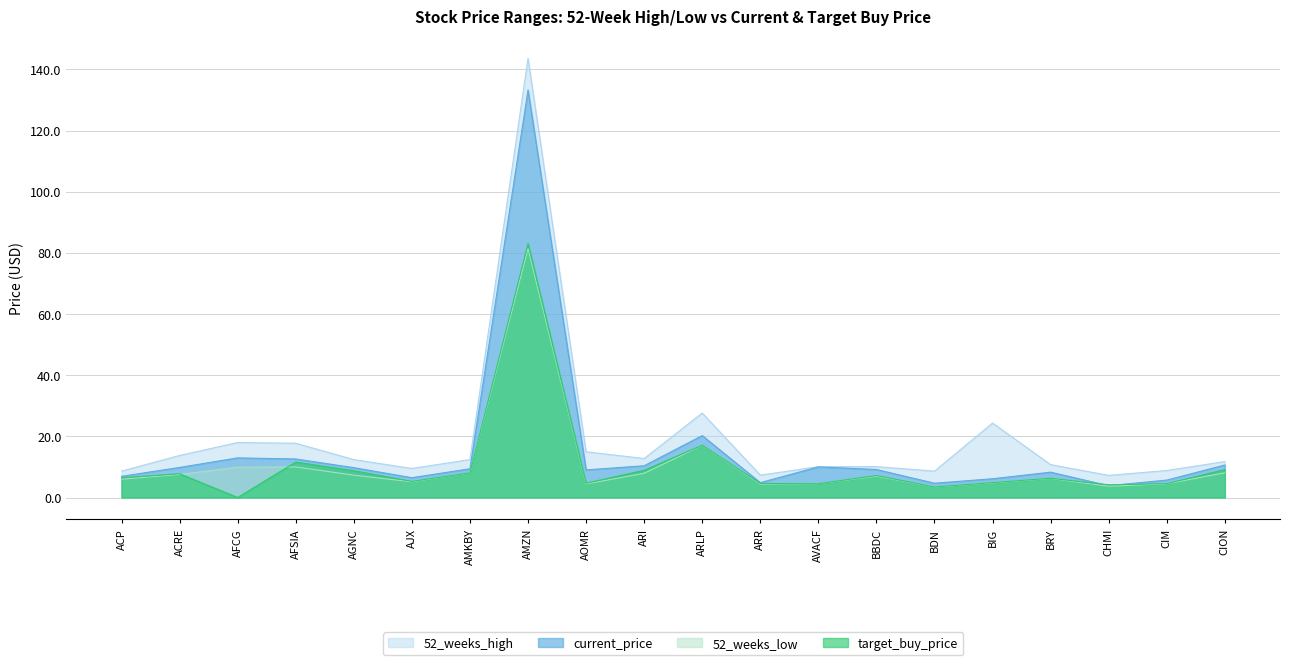

How many data points in target_buy_price are above 6?

11